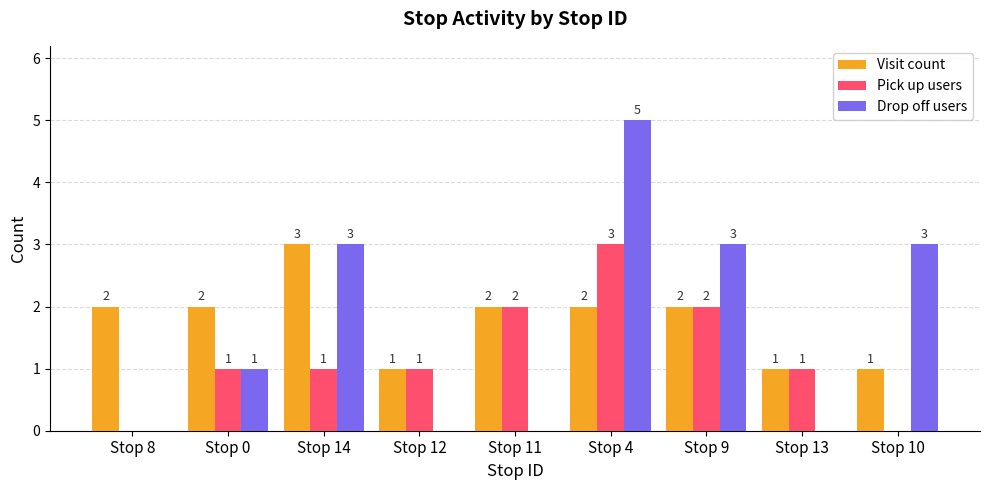

Reading right to left, transcribe all the data shown in this chart.

Visit count: Stop 10=1	Stop 13=1	Stop 9=2	Stop 4=2	Stop 11=2	Stop 12=1	Stop 14=3	Stop 0=2	Stop 8=2
Pick up users: Stop 10=0	Stop 13=1	Stop 9=2	Stop 4=3	Stop 11=2	Stop 12=1	Stop 14=1	Stop 0=1	Stop 8=0
Drop off users: Stop 10=3	Stop 13=0	Stop 9=3	Stop 4=5	Stop 11=0	Stop 12=0	Stop 14=3	Stop 0=1	Stop 8=0